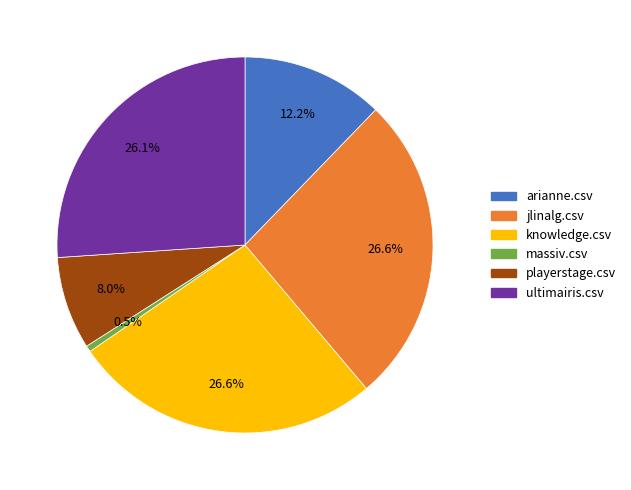

What percentage is the knowledge.csv slice, to the nearest percent?

27%